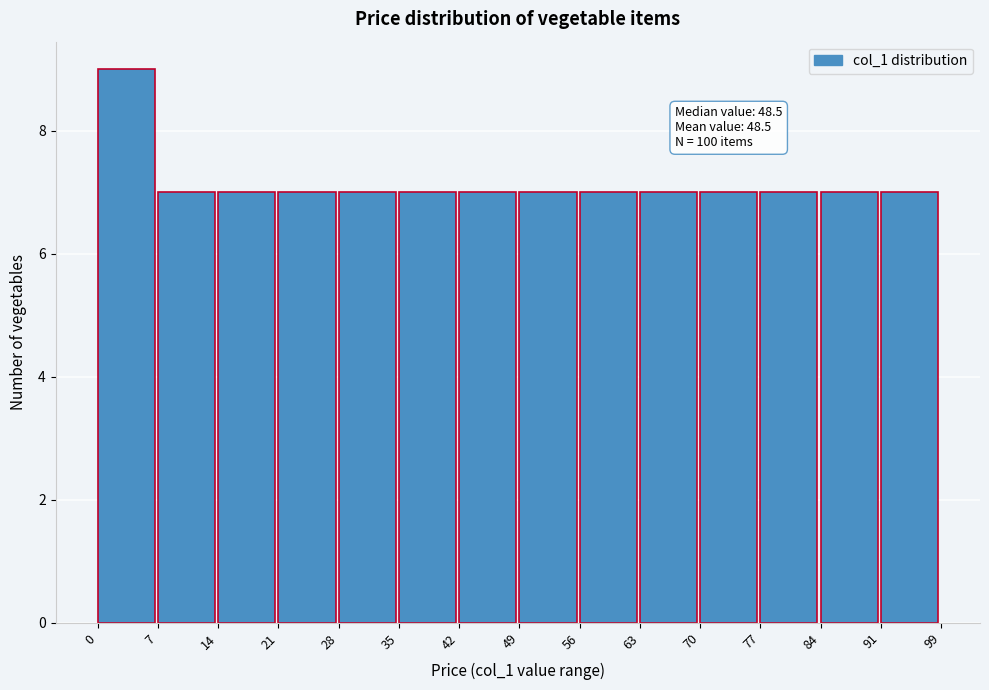

Over which range of the x-axis is the bar tallest?

0 to 7